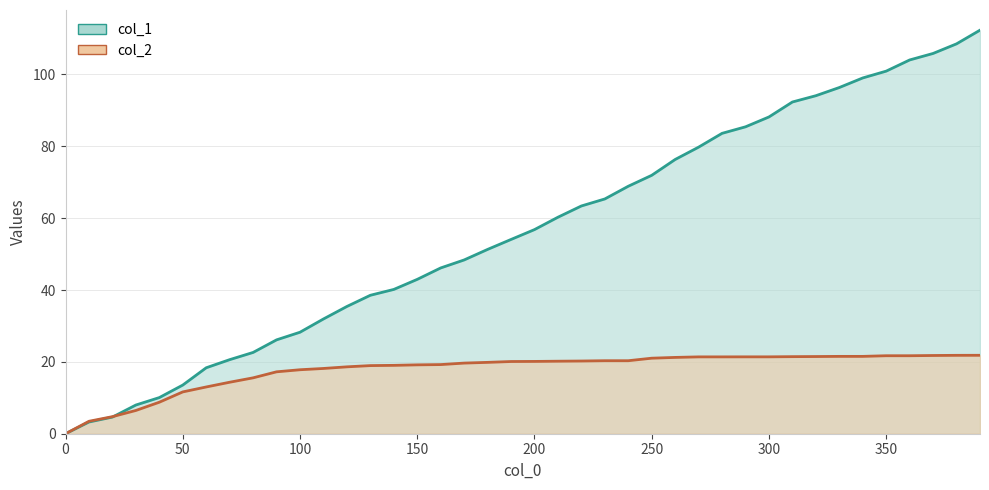

Rank the categories by col_2 value from lowest to highest.

0, 10, 20, 30, 40, 50, 60, 70, 80, 90, 100, 110, 120, 130, 140, 150, 160, 170, 180, 190, 200, 210, 220, 230, 240, 250, 260, 270, 280, 290, 300, 310, 320, 330, 340, 350, 360, 370, 380, 390